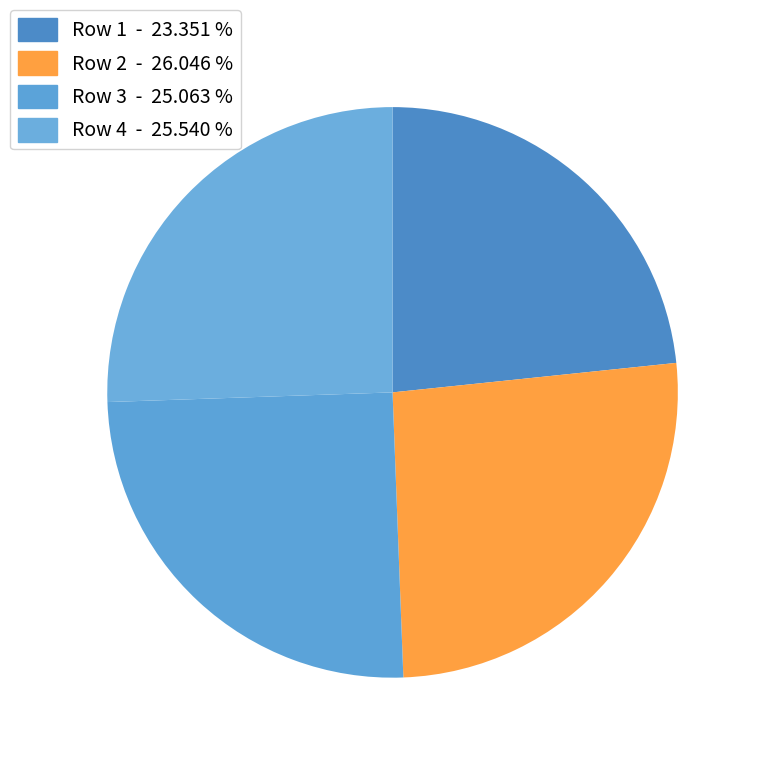

Which slice is the largest?

Row 2 - 26.046 %